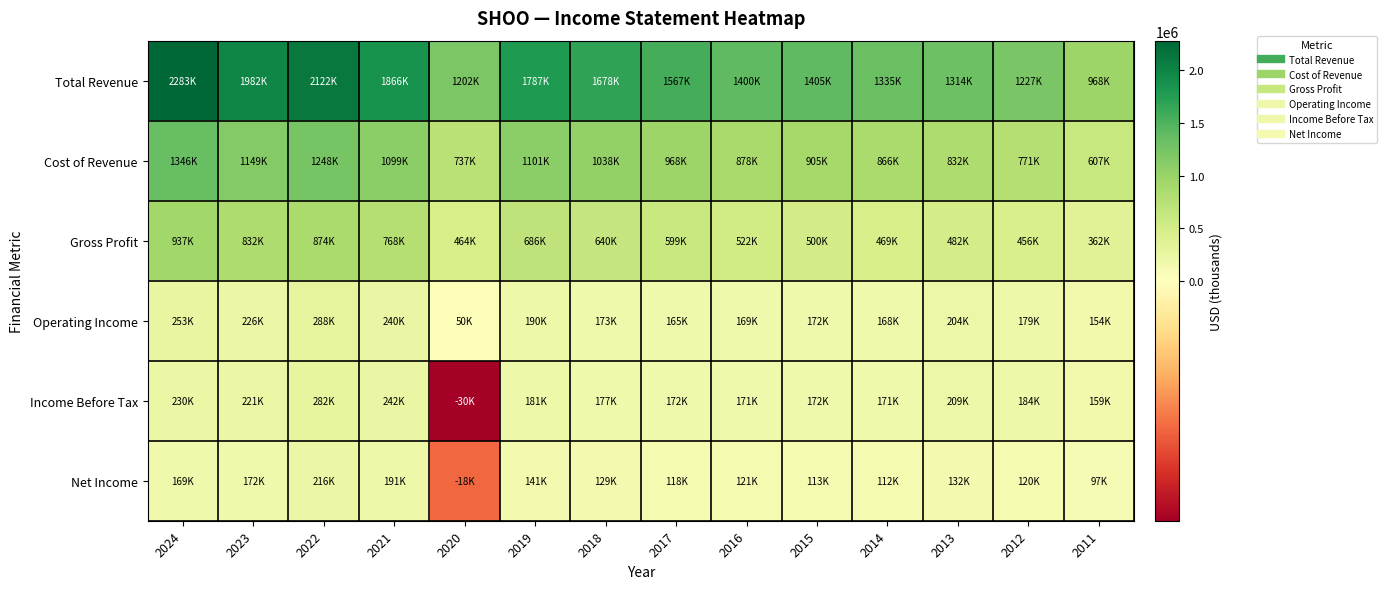

List the series in order of their peak value, lowest first.

Net Income, Income Before Tax, Operating Income, Gross Profit, Cost of Revenue, Total Revenue